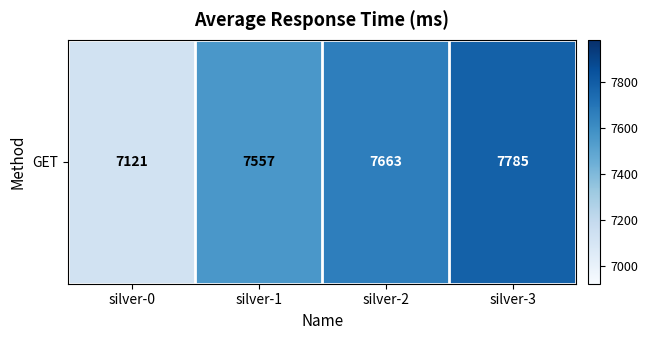

Count the number of data series in this chart.

1